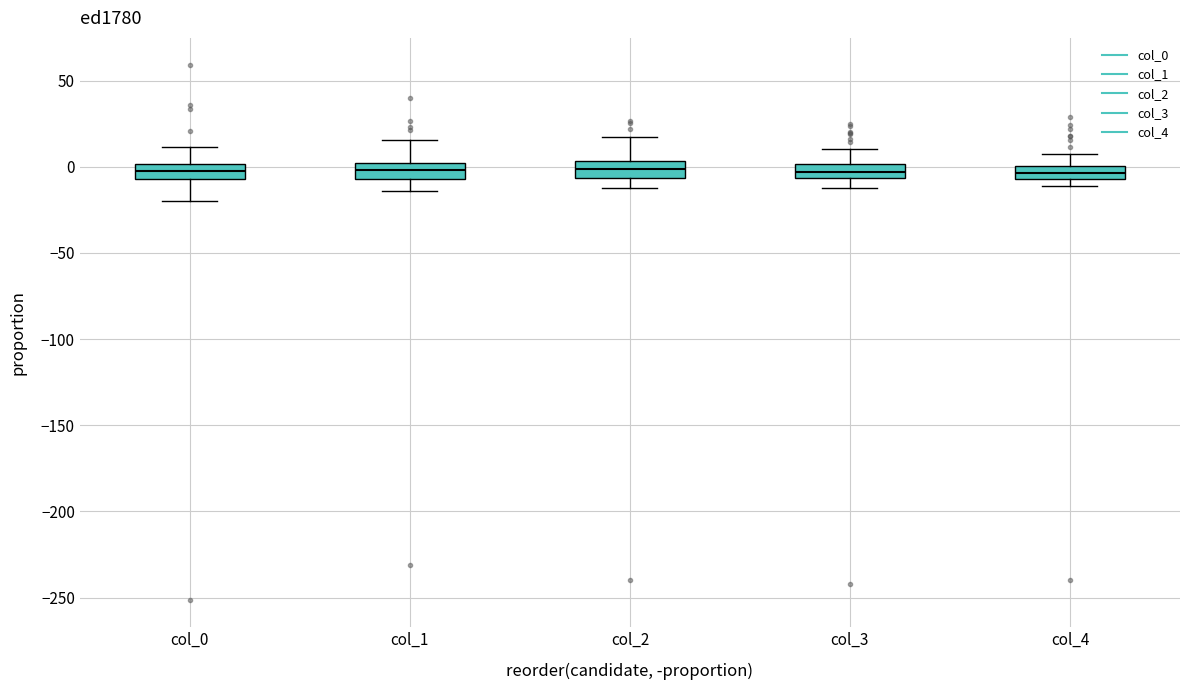

Where is the upper edge of the box for col_0 on the y-axis? The values are not printed on the chart, so give them approximately, as read against the axis.

0